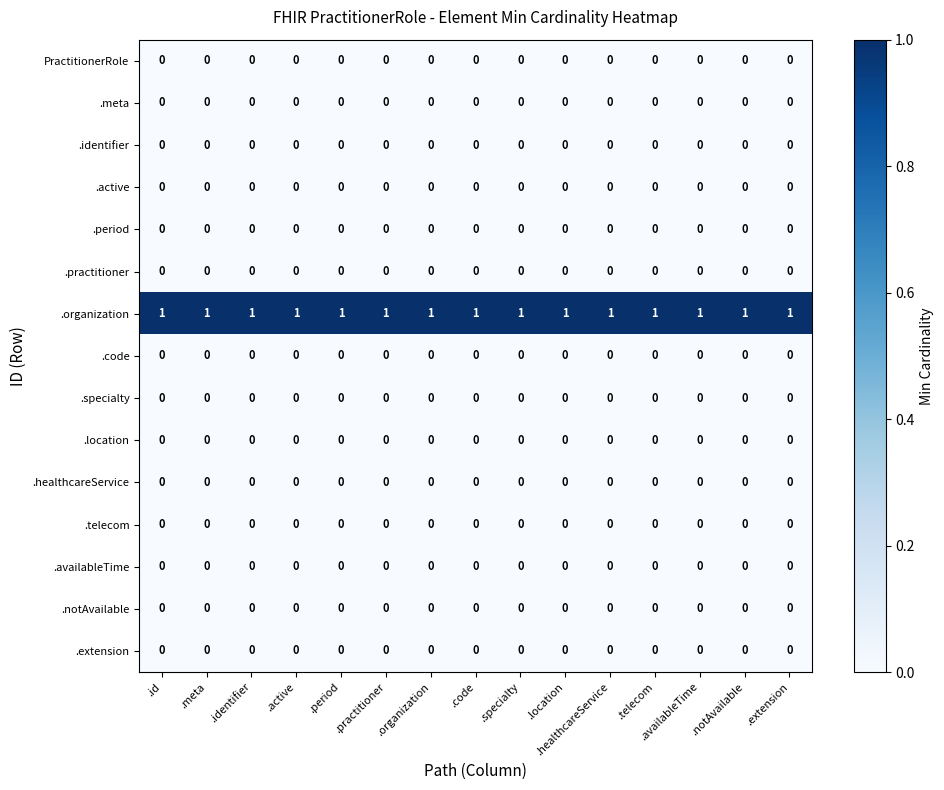

Which series has the largest total across all categories?

.organization